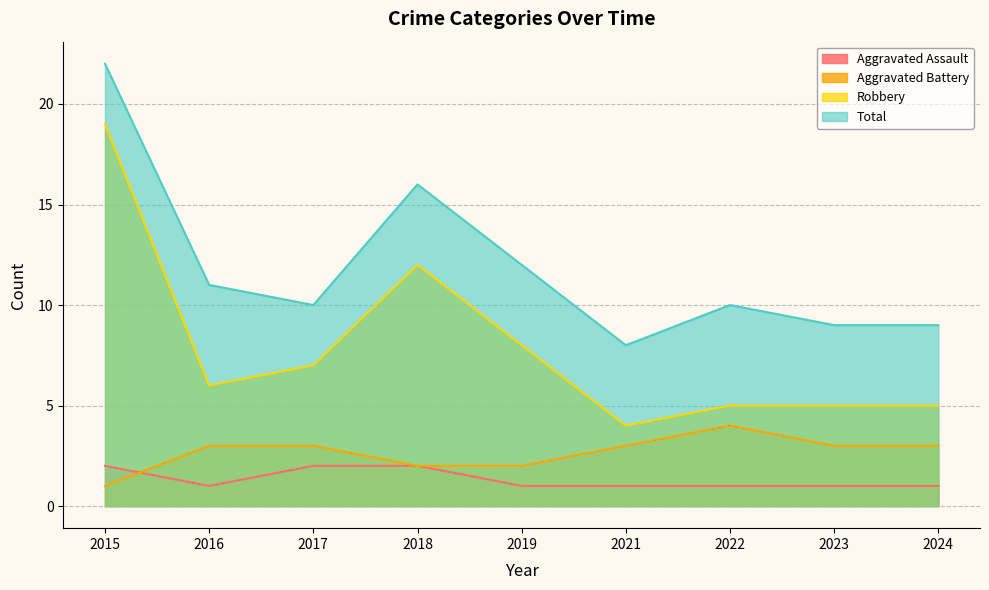

What is the highest value of the Aggravated Assault series?

2